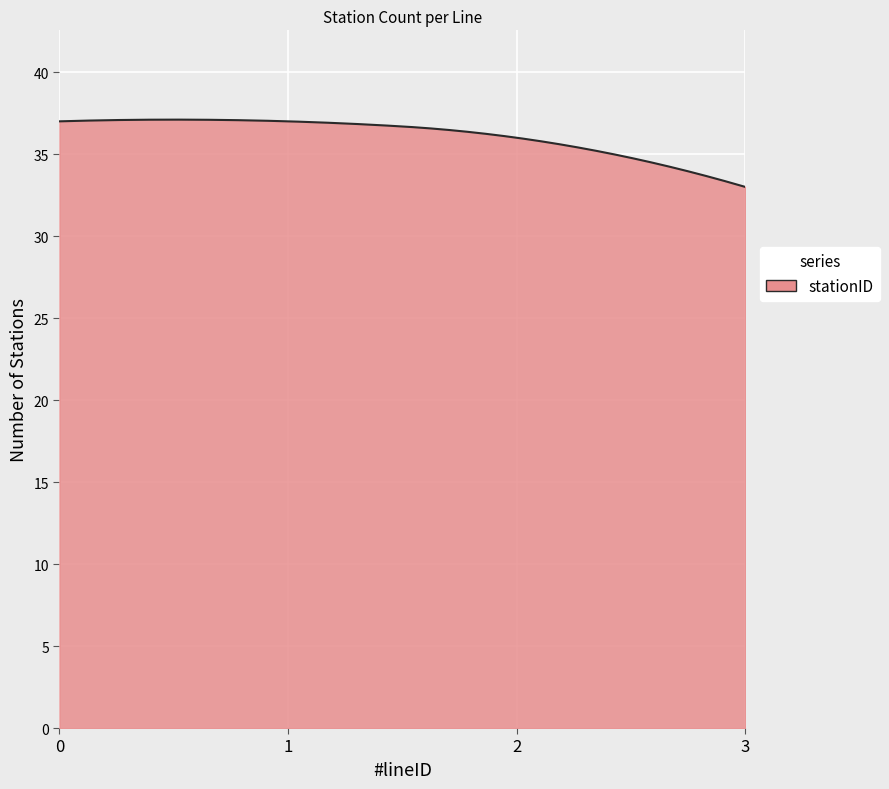

What is the average value?

36.1